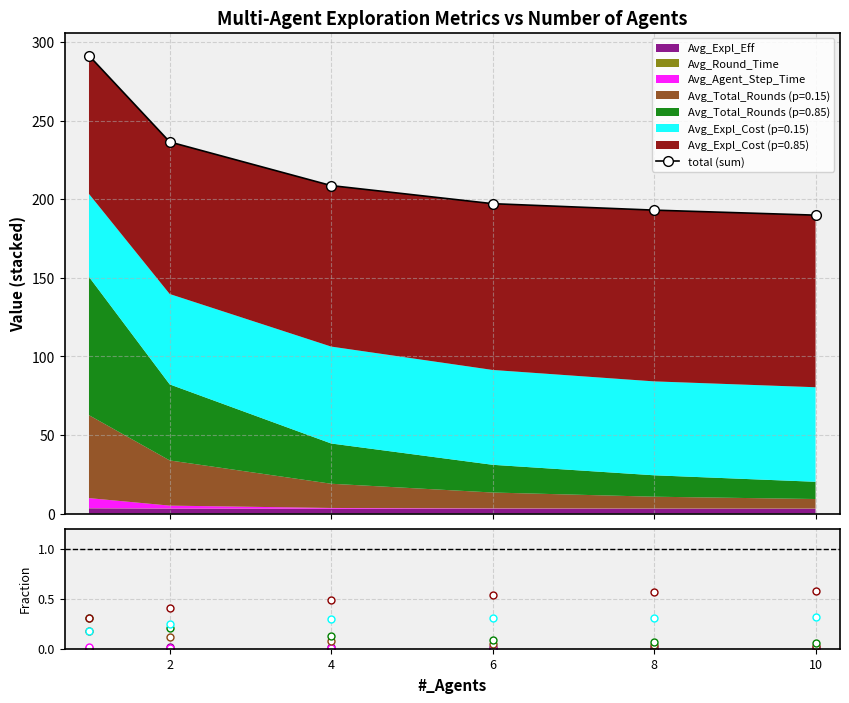

Which series changed the most between 2 and 8?

total (sum)